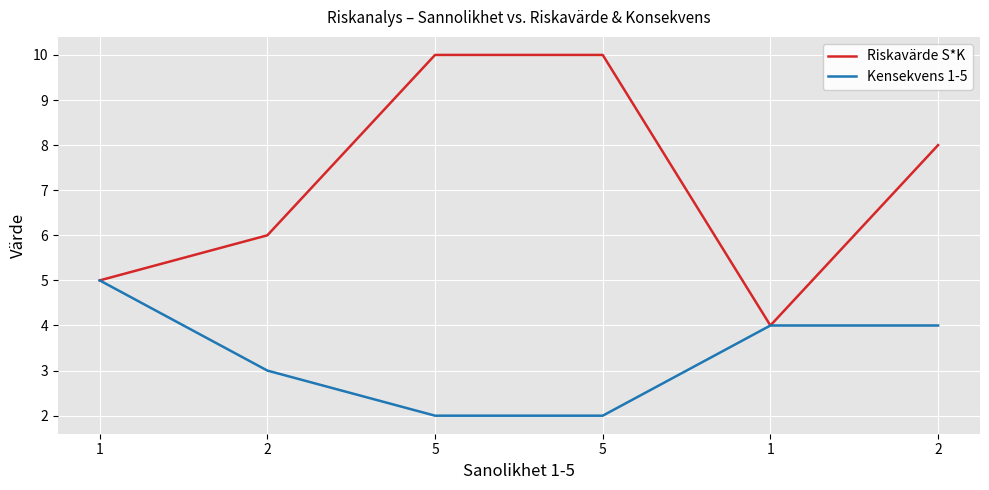

At how many categories does at least one series exceed 7?

3